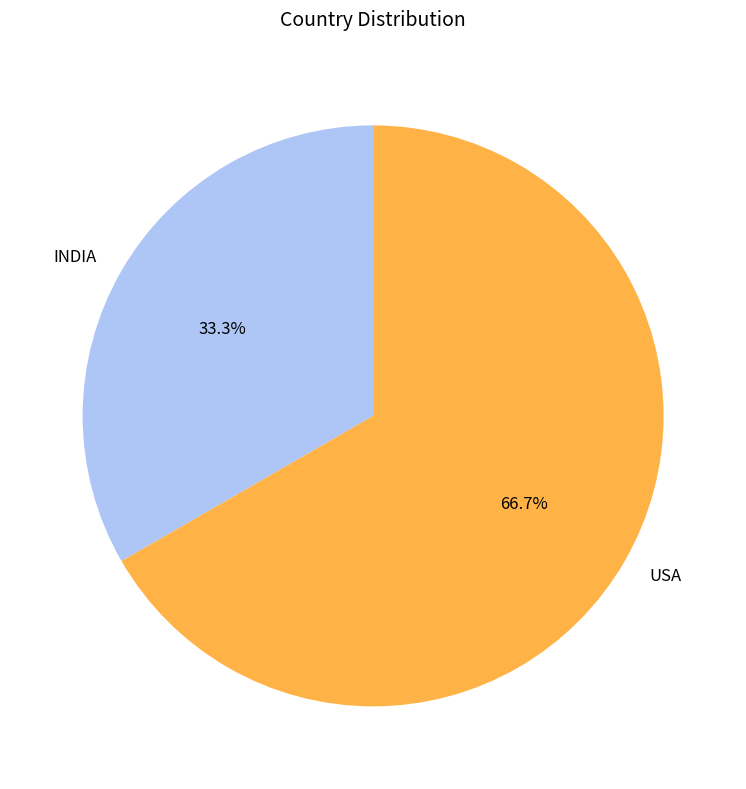

What percentage is NOT represented by USA?

33.3%